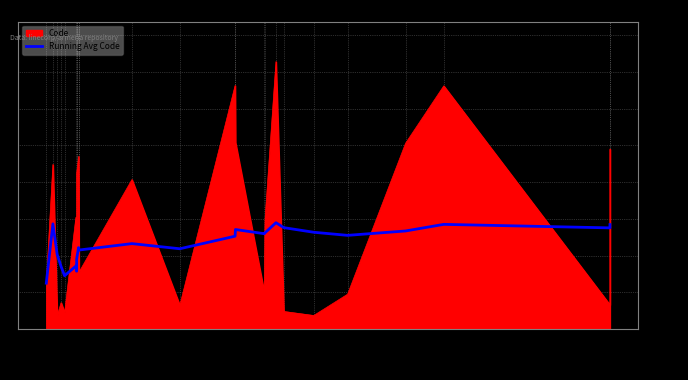

What is the ratio of the value at 139 to the value at 108?

1.1